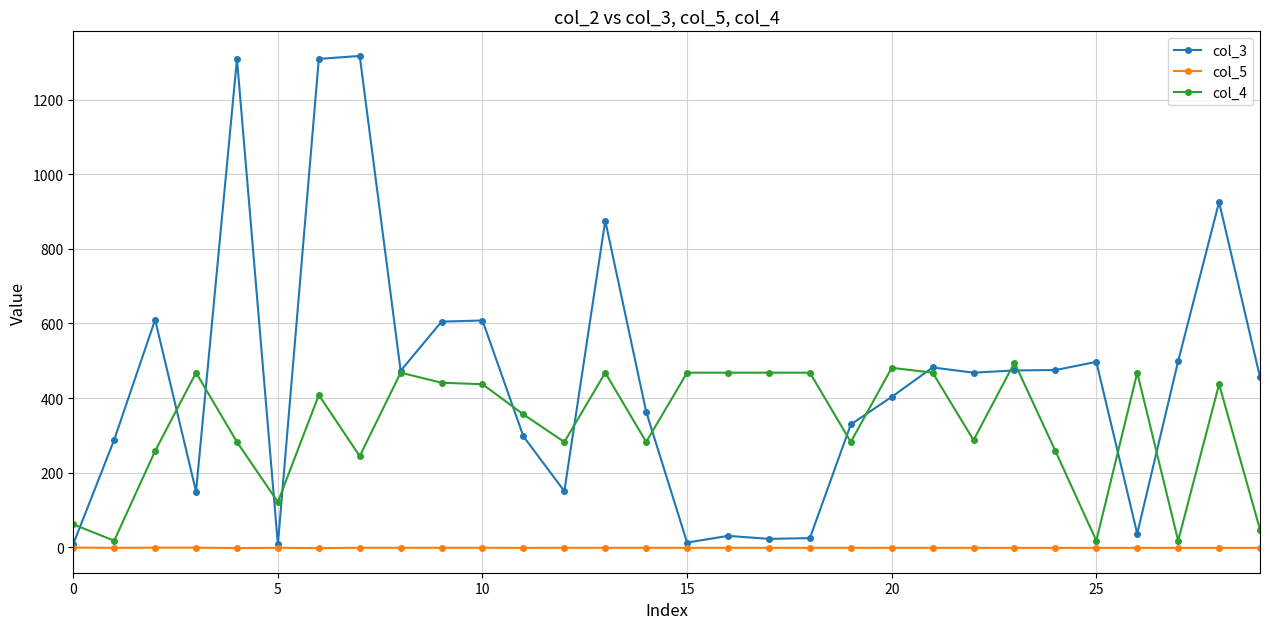

Which series has the largest total across all categories?

col_3